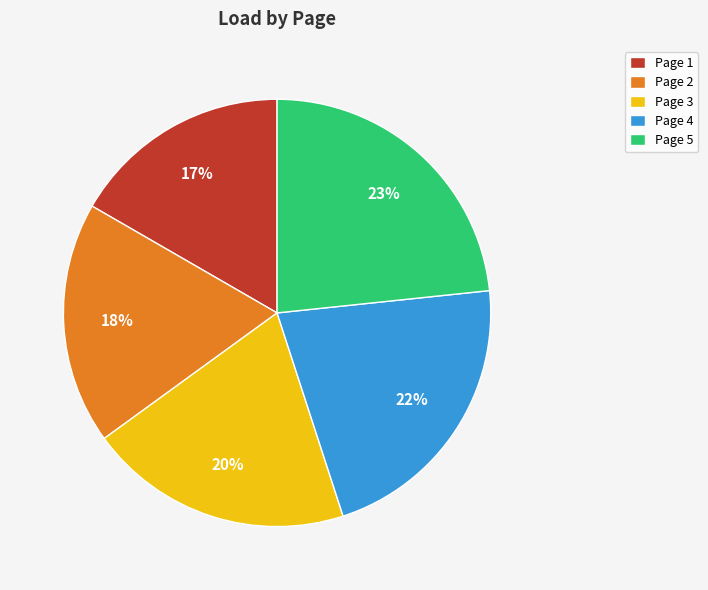

To the nearest percent, what is the average slice percentage?

20%